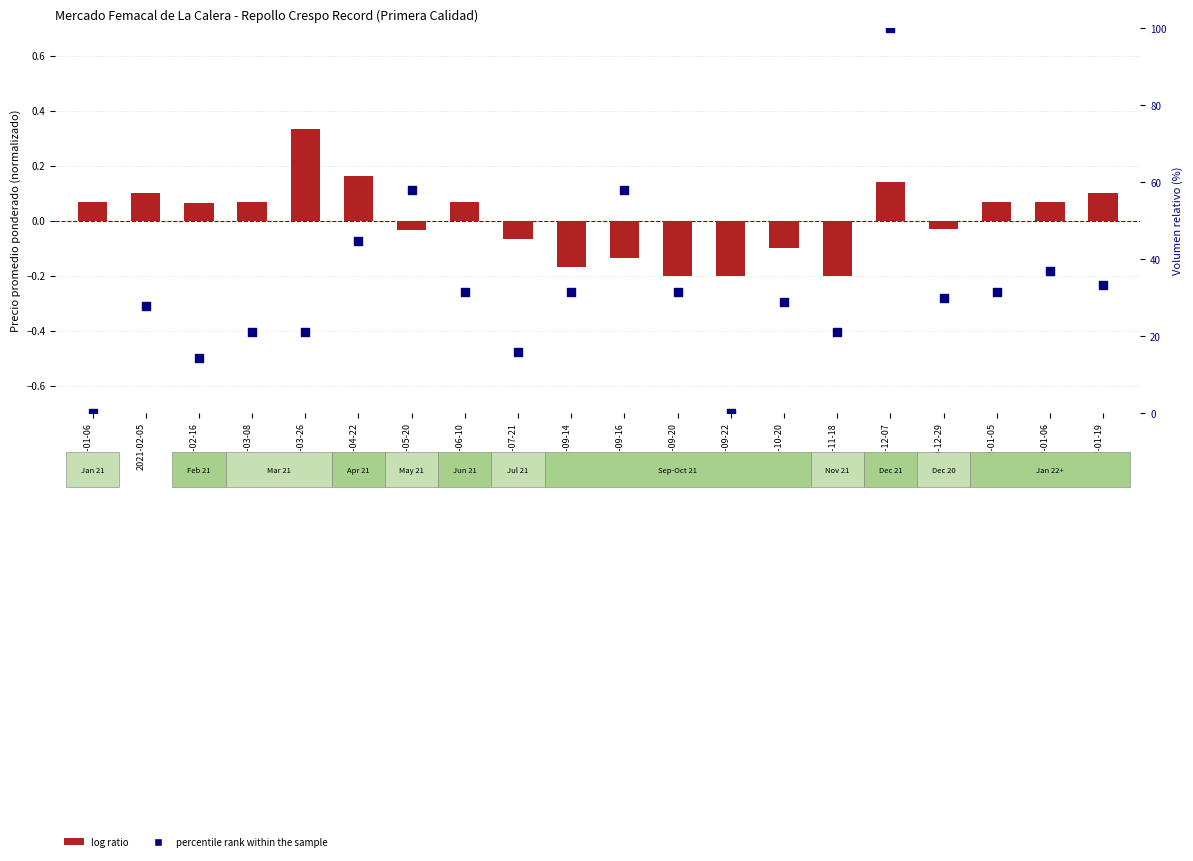

What are all the series names shown in the legend?

log ratio, percentile rank within the sample